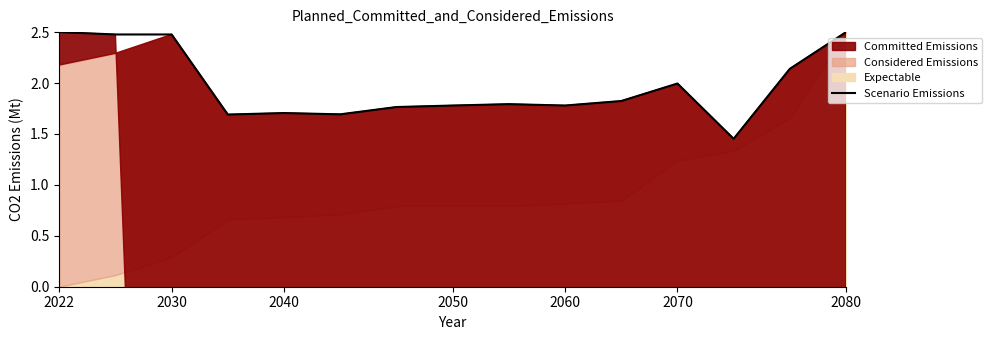

Does the chart display data point markers on the line(s)?

No